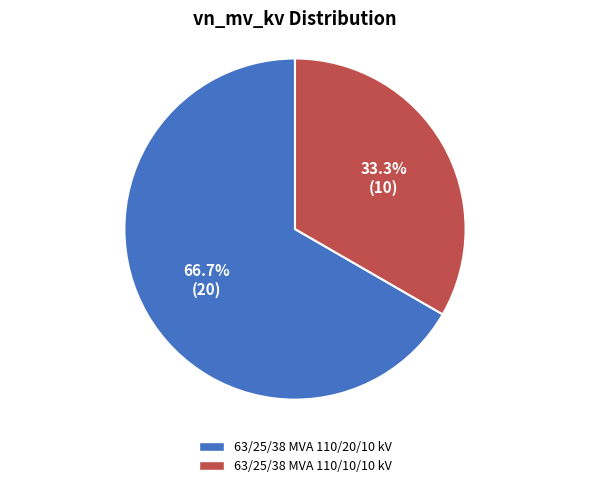

What is the smallest slice in the pie chart?

63/25/38 MVA 110/10/10 kV